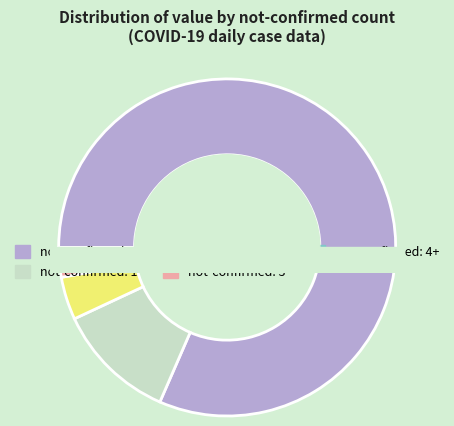

Which has a higher value, 14 or 1?

14